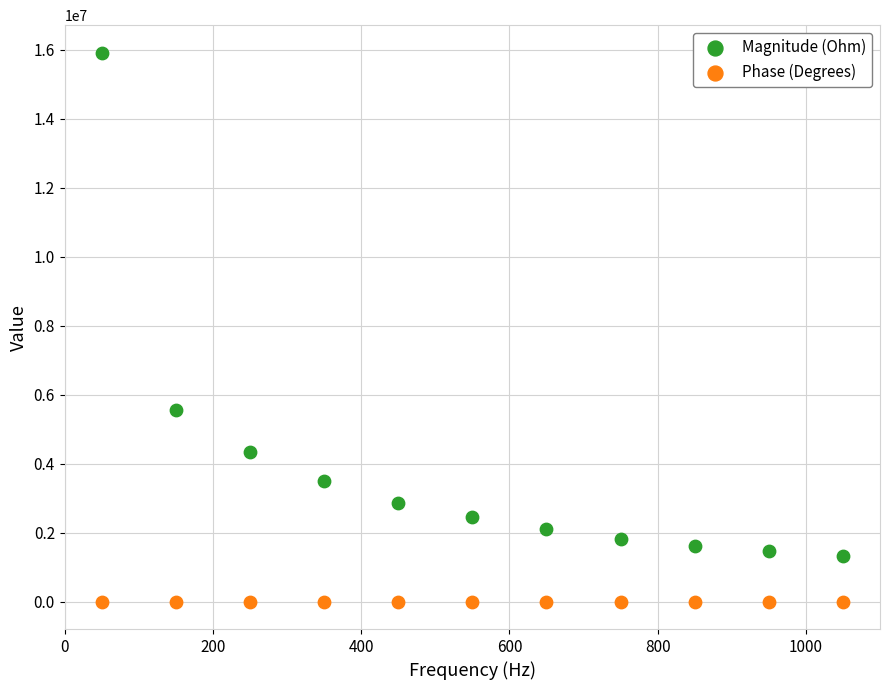

Across all data points, what is the range of Y values (max minus min)?

15917704.2